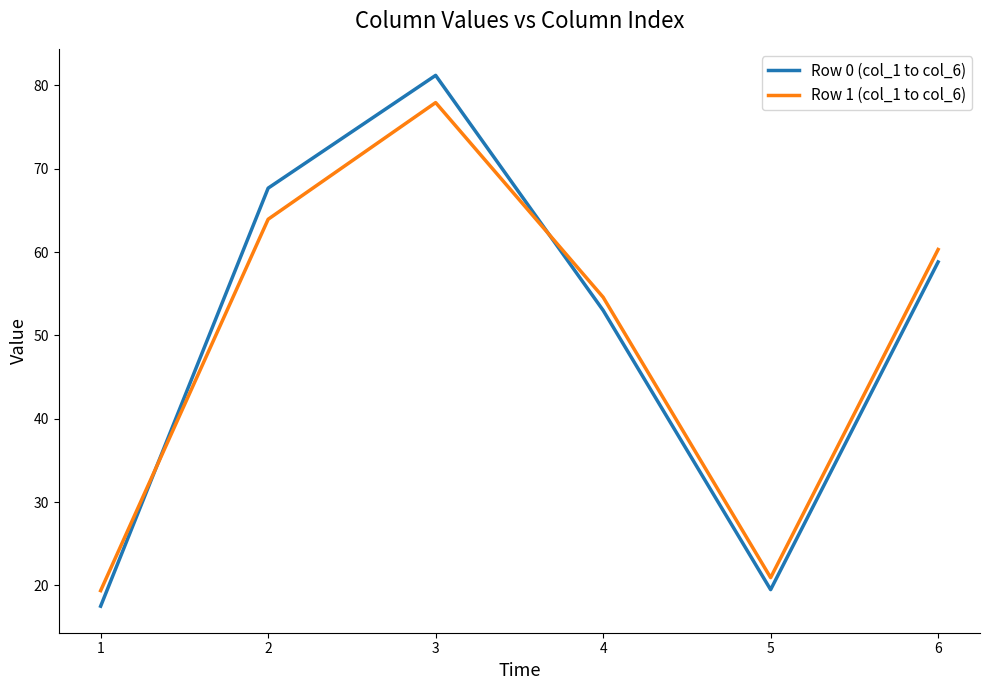

Reading right to left, list all the values displayed in this chart.

Row 0 (col_1 to col_6): 58.8	19.5	53.0	81.2	67.7	17.5
Row 1 (col_1 to col_6): 60.3	20.9	54.6	77.9	63.9	19.4